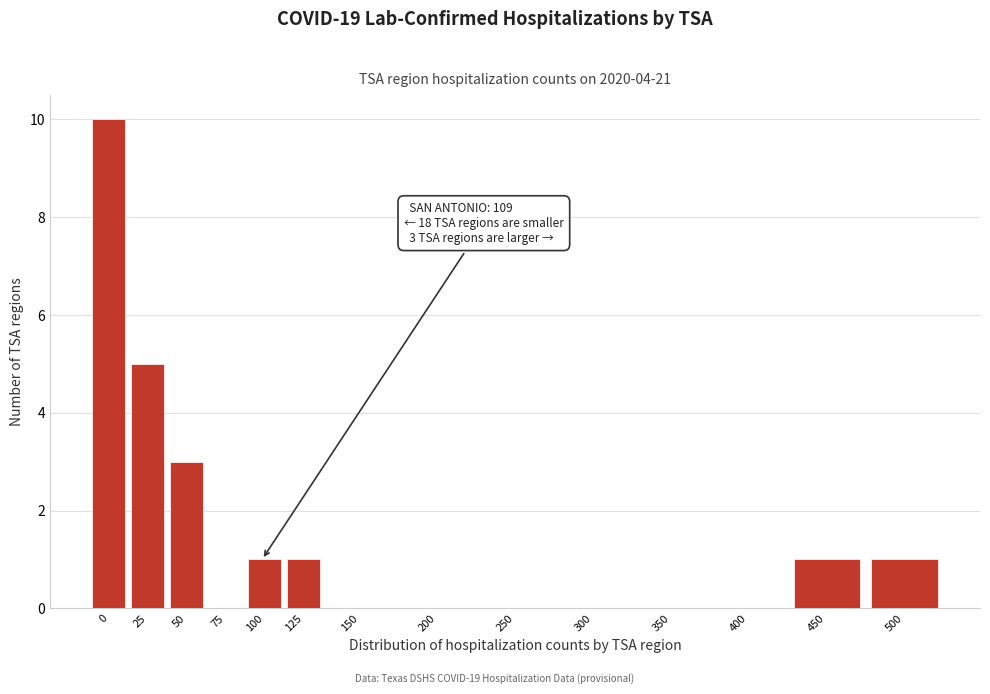

Reading right to left, list all the values displayed in this chart.

500=1	450=1	400=0	350=0	300=0	250=0	200=0	150=0	125=1	100=1	75=0	50=3	25=5	0=10